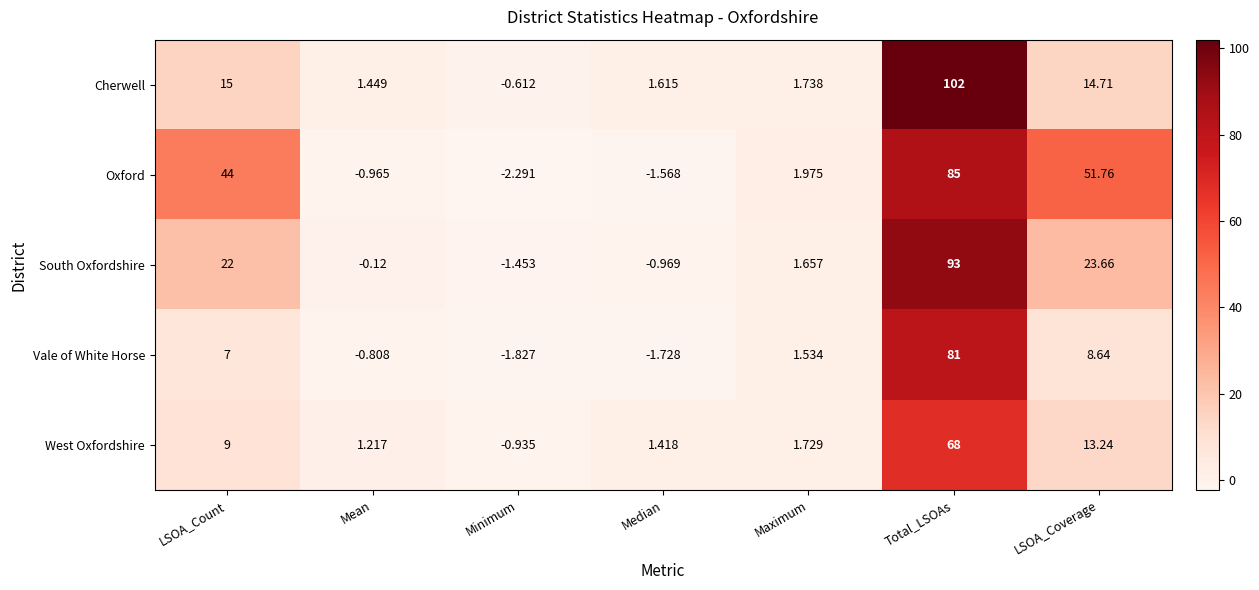

What is the difference between the highest and lowest values at LSOA_Count?

37.0